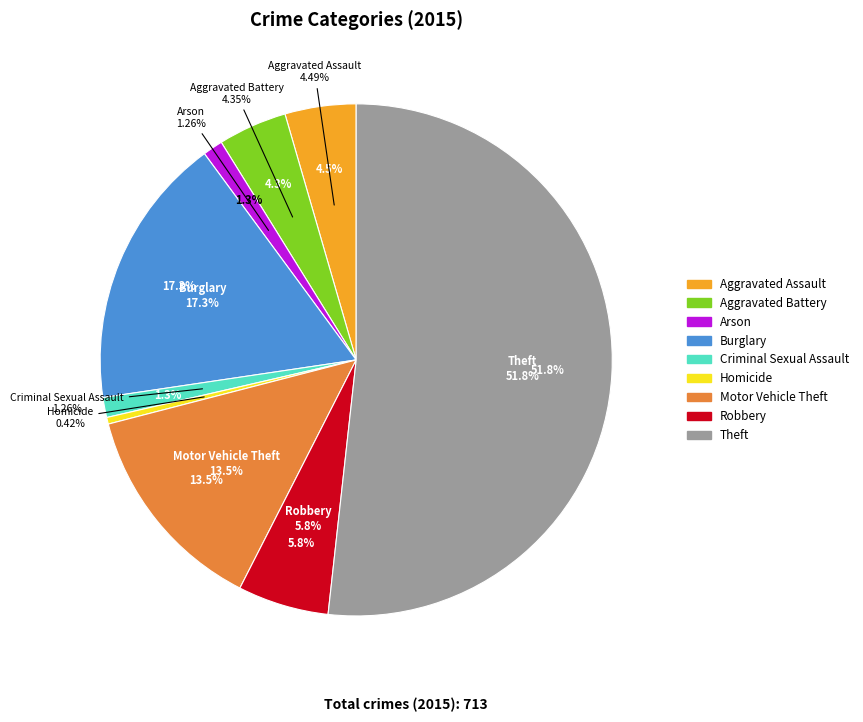

What is the change in value from Aggravated Battery to Motor Vehicle Theft?

+65